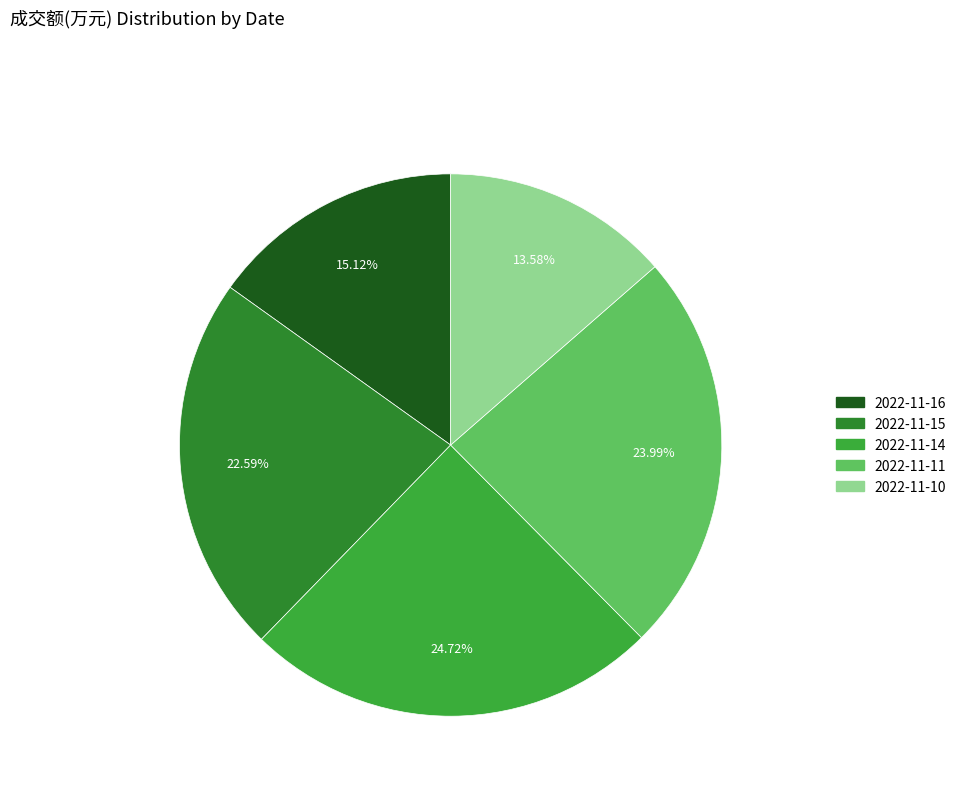

Which category has the smallest portion of the pie?

2022-11-10